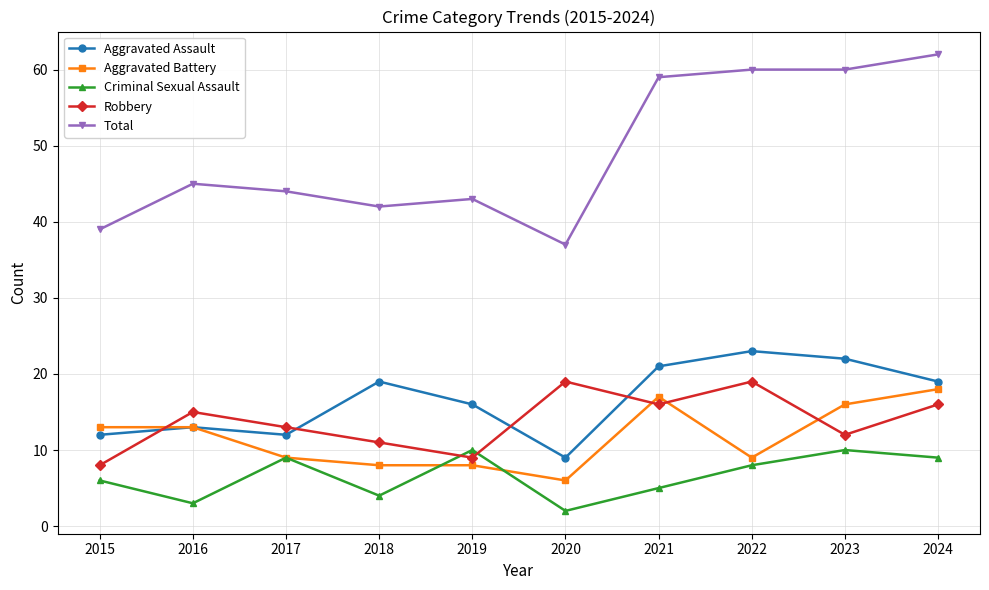

At 2020, list the series in order from largest to smallest.

Total, Robbery, Aggravated Assault, Aggravated Battery, Criminal Sexual Assault